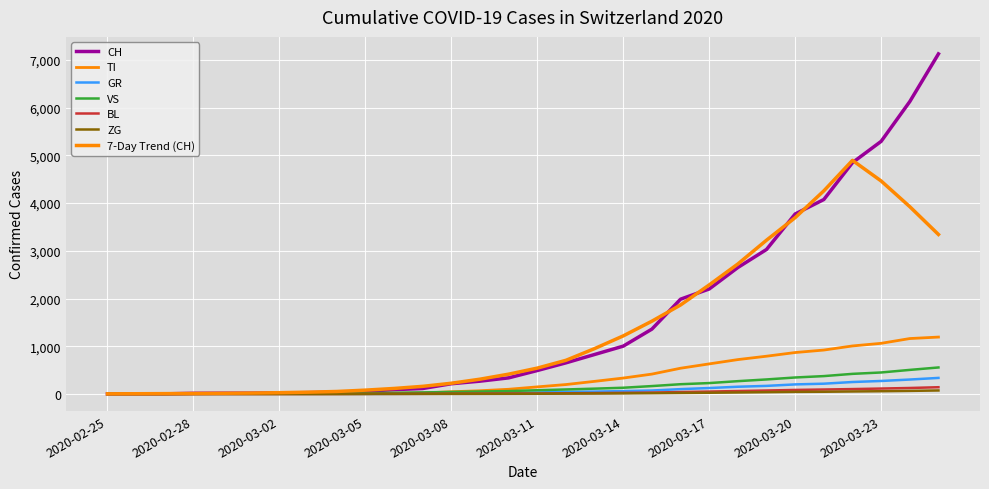

How many lines are shown in the chart?

7